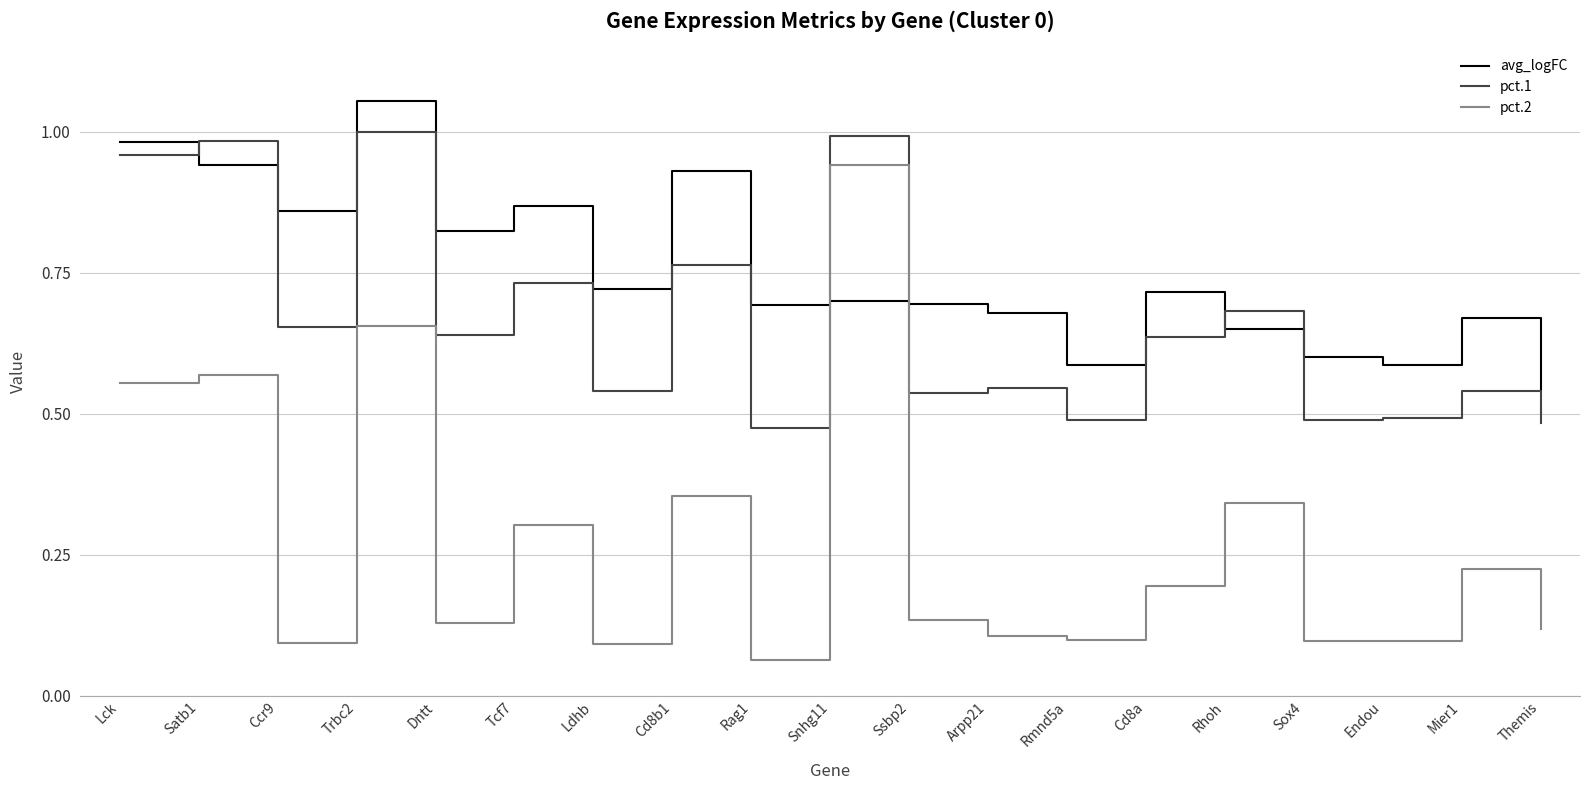

Which category has the lowest value in the pct.2 series?

Rag1